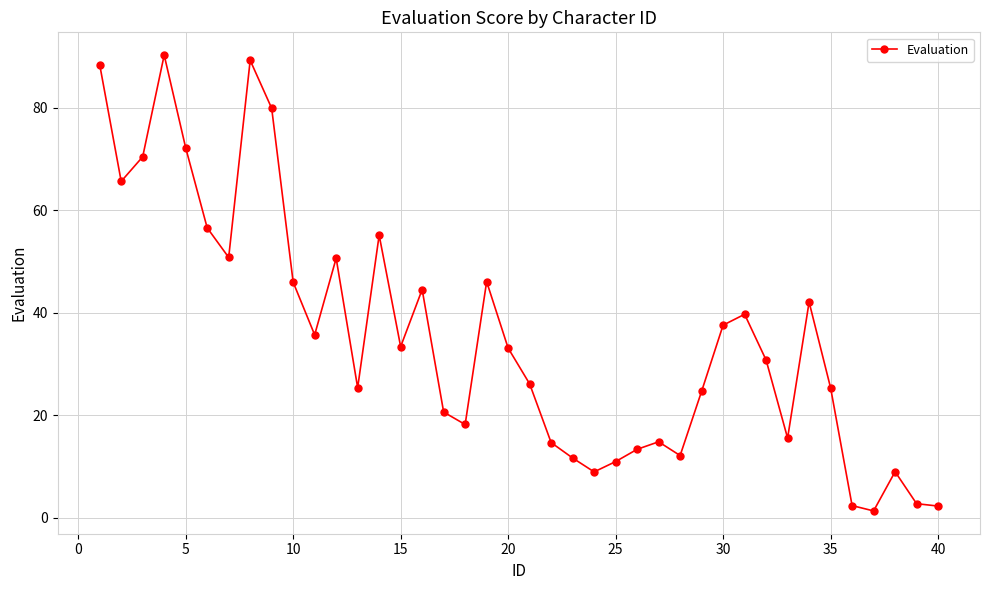

What is the greatest value displayed?

90.3